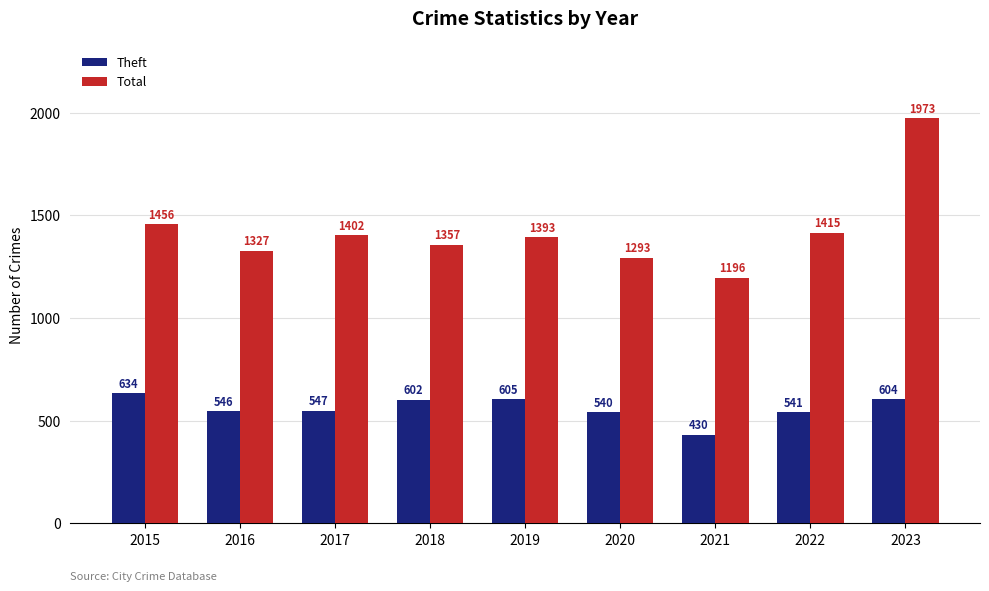

True or false: Total has a value of 469 at 2022.

False